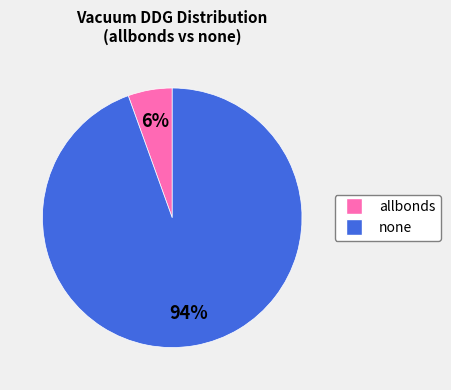

To the nearest percent, what is the average slice percentage?

50%